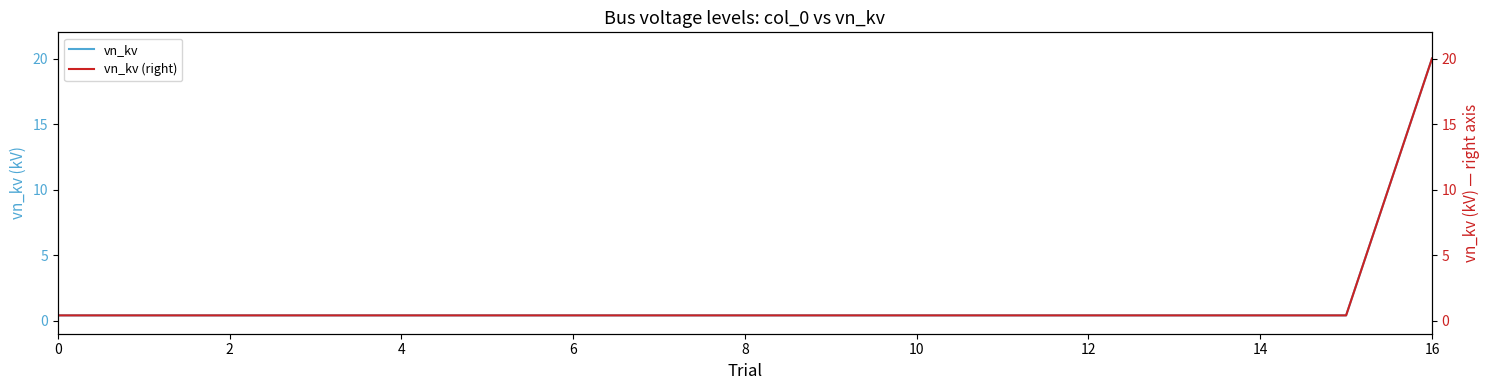

What is the sum of all vn_kv values?

26.4